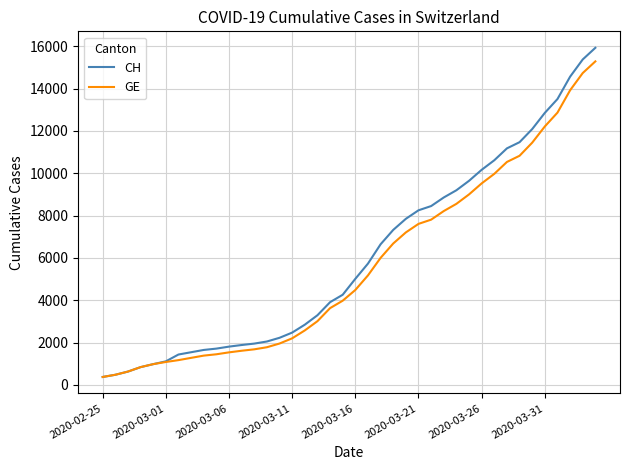

Which series has the largest range (max minus min)?

CH